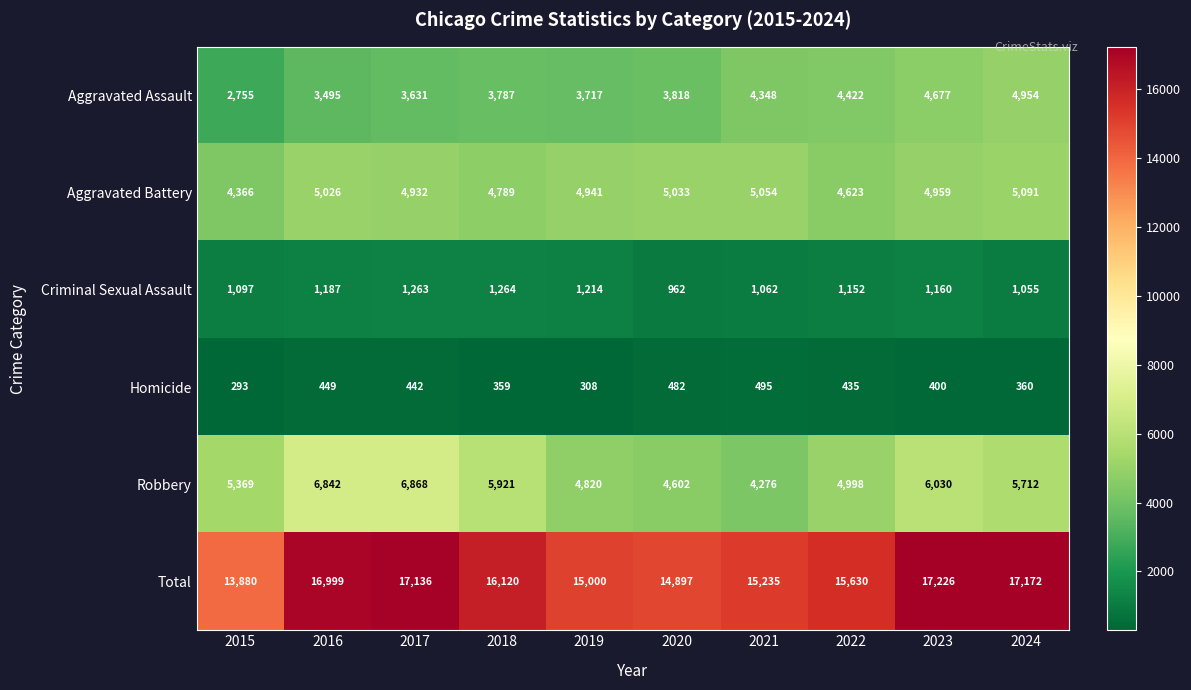

What is the difference between the maximum and minimum values in the Total series?

3346